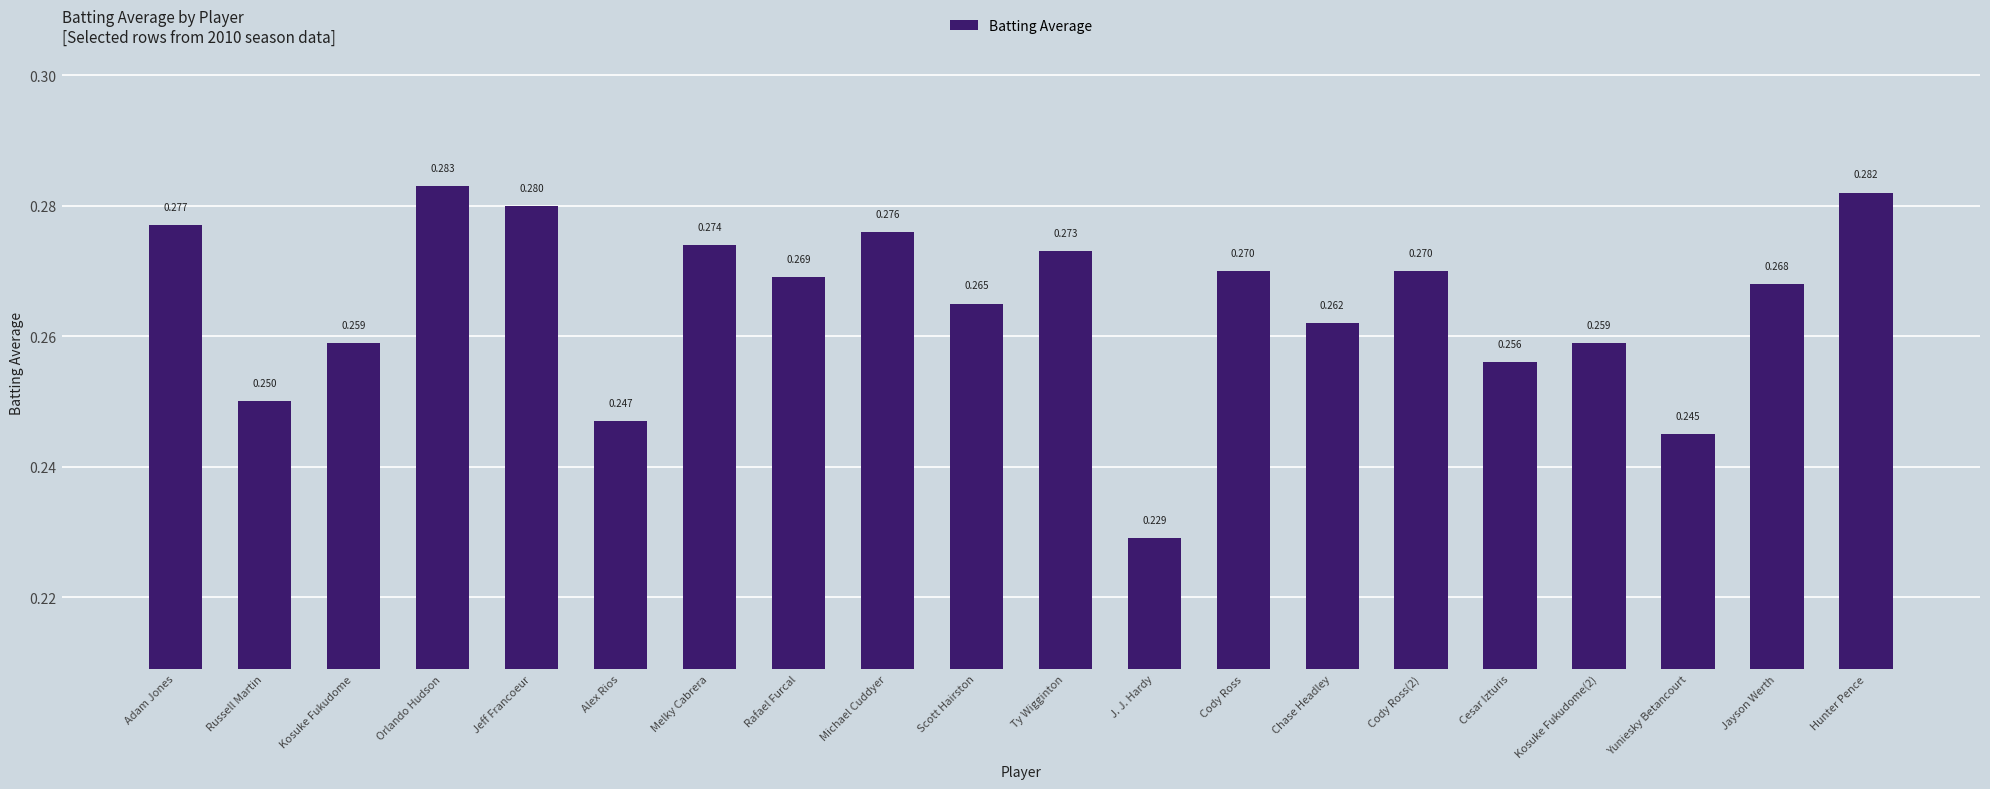

Where is the data nearest to the value 0?

J. J. Hardy